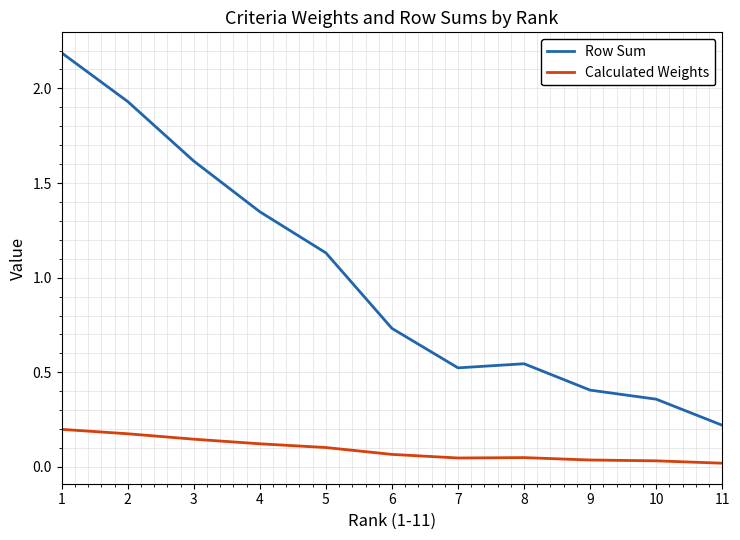

True or false: Calculated Weights and Row Sum intersect in this chart.

False